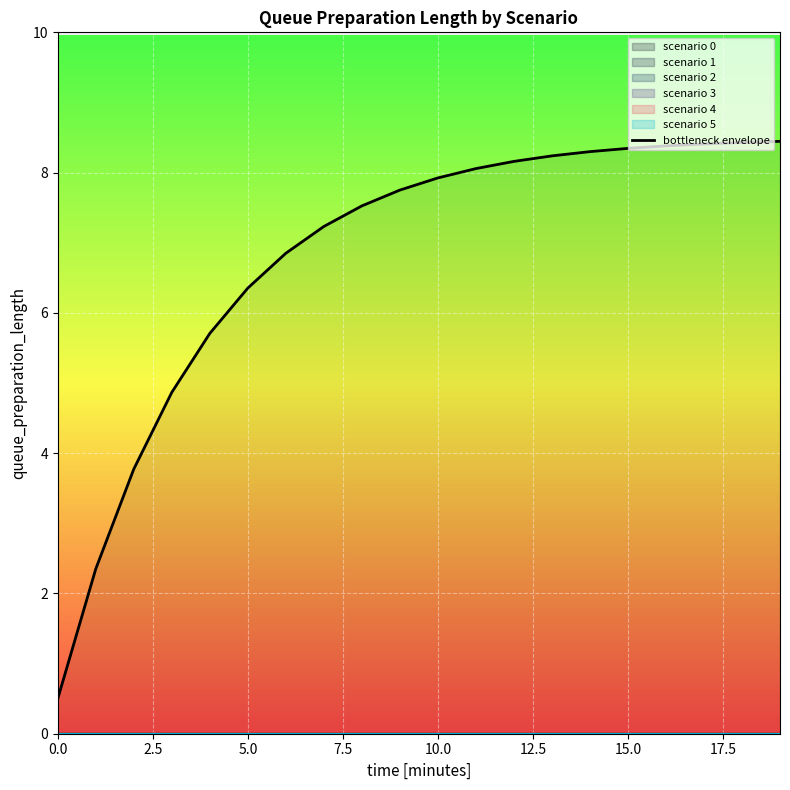

Reading left to right, extract all data points from this chart.

0.5	2.4	3.8	4.9	5.7	6.4	6.9	7.2	7.5	7.8	7.9	8.1	8.2	8.2	8.3	8.3	8.4	8.4	8.4	8.4